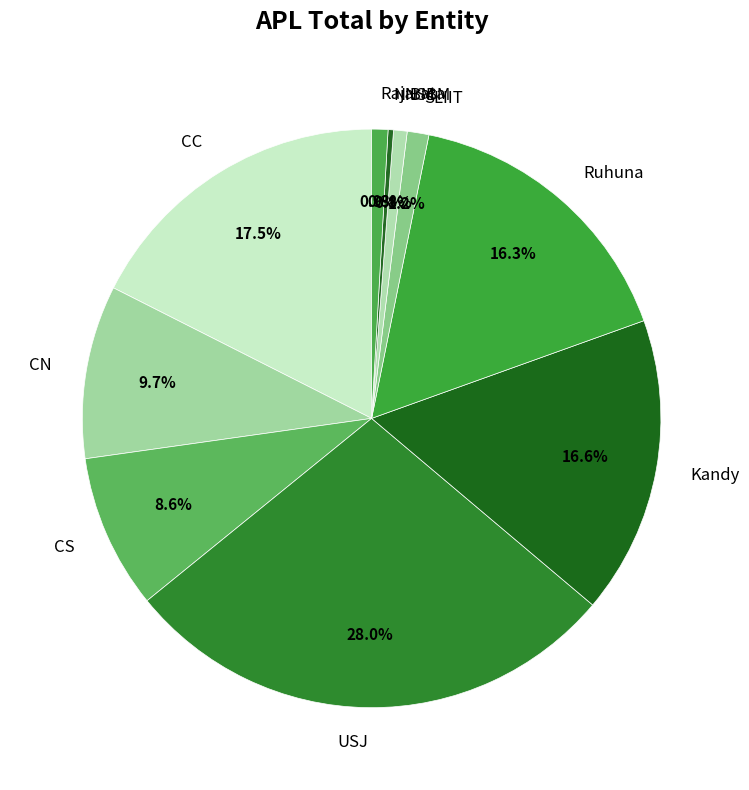

Does any single category account for the majority?

No